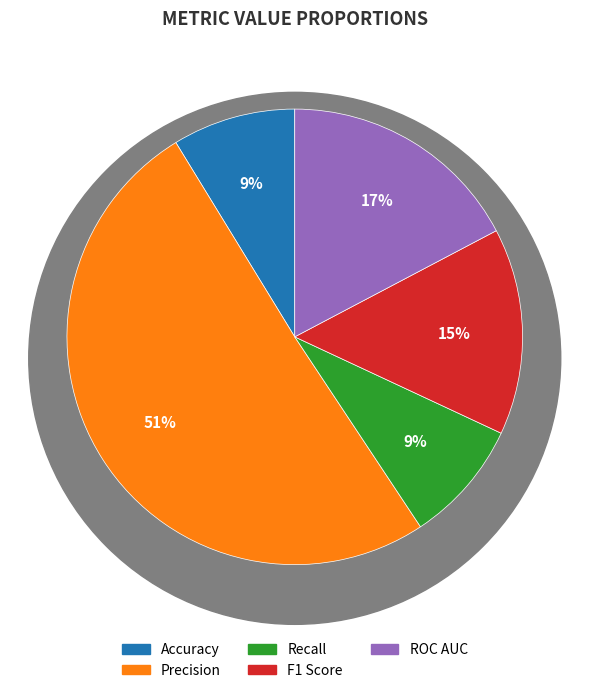

What percentage is the Recall slice, to the nearest percent?

9%